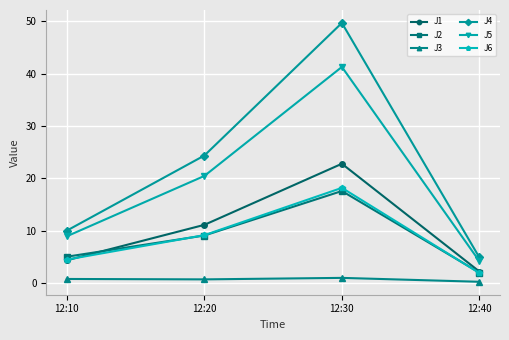

What is the average value of the J2 series?

8.4